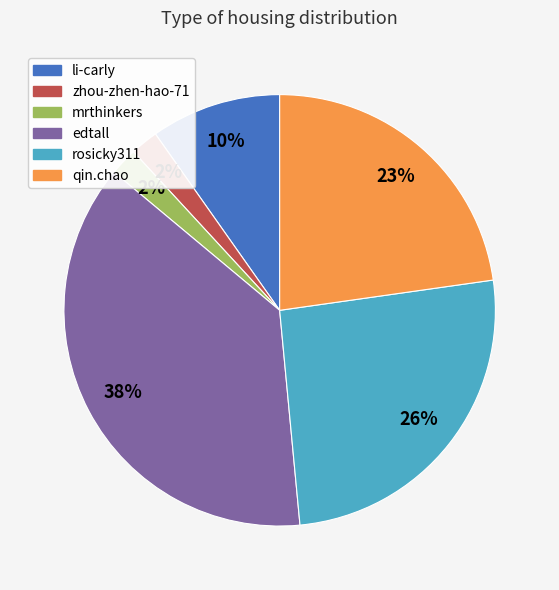

Between mrthinkers and qin.chao, which is larger?

qin.chao